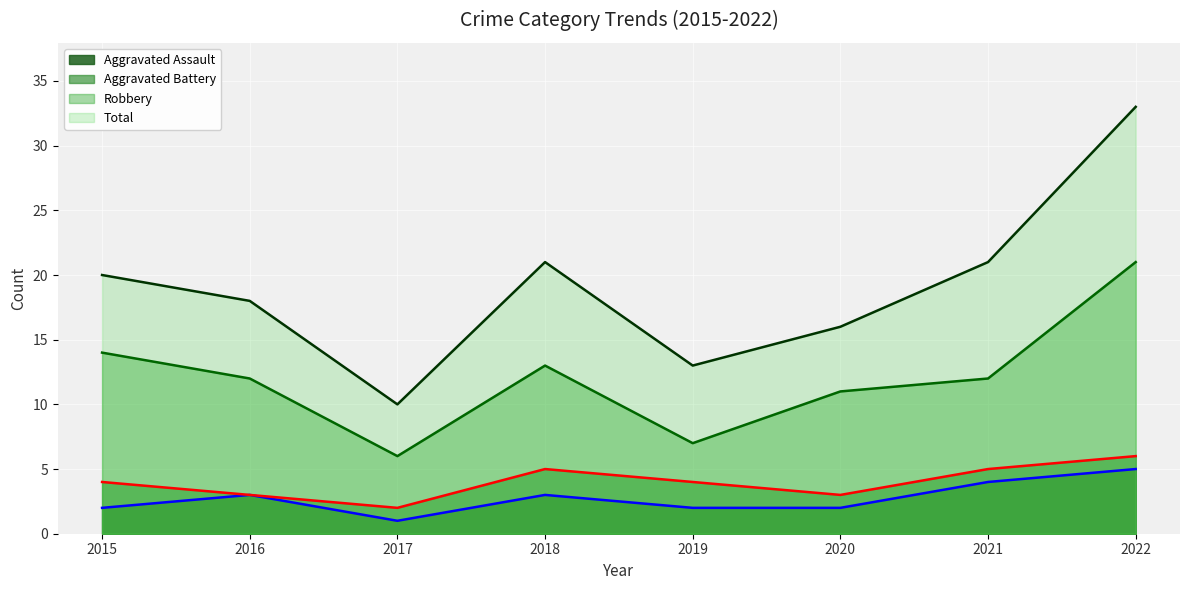

Does the chart display data point markers on the line(s)?

No